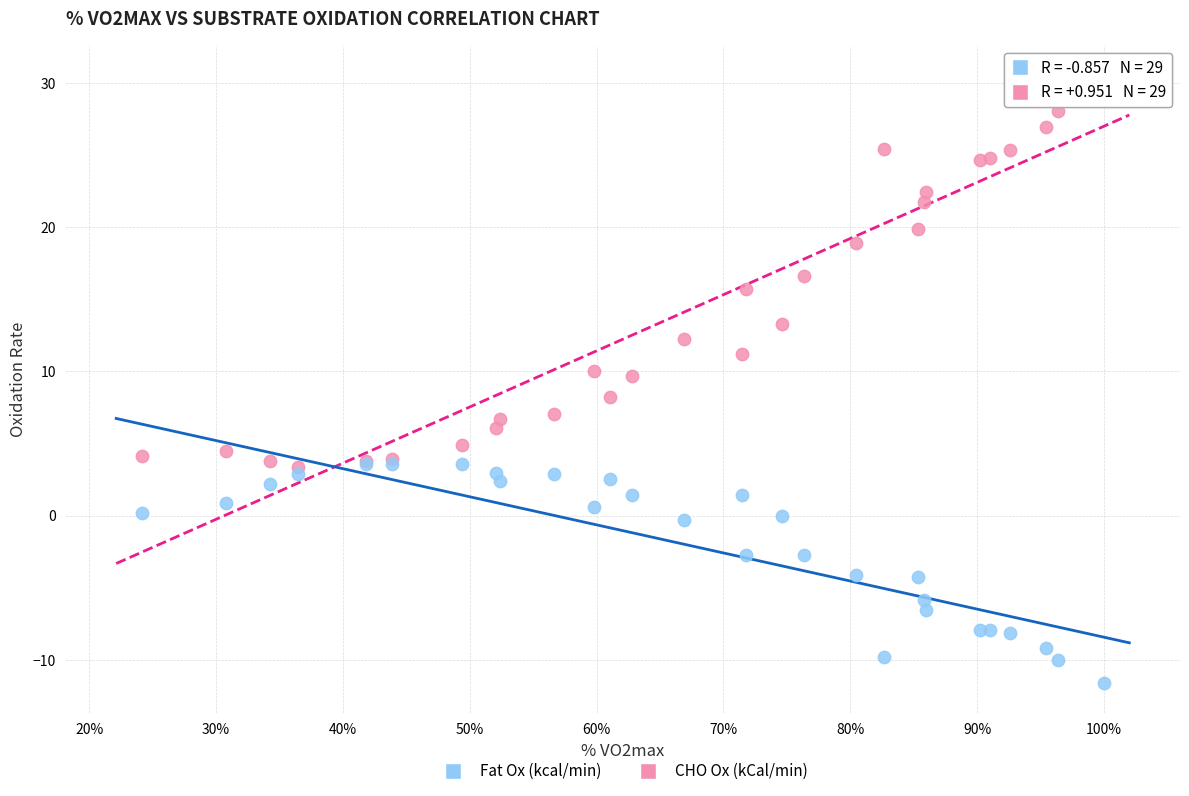

Which series reaches the maximum Y coordinate?

CHO Ox (kCal/min)